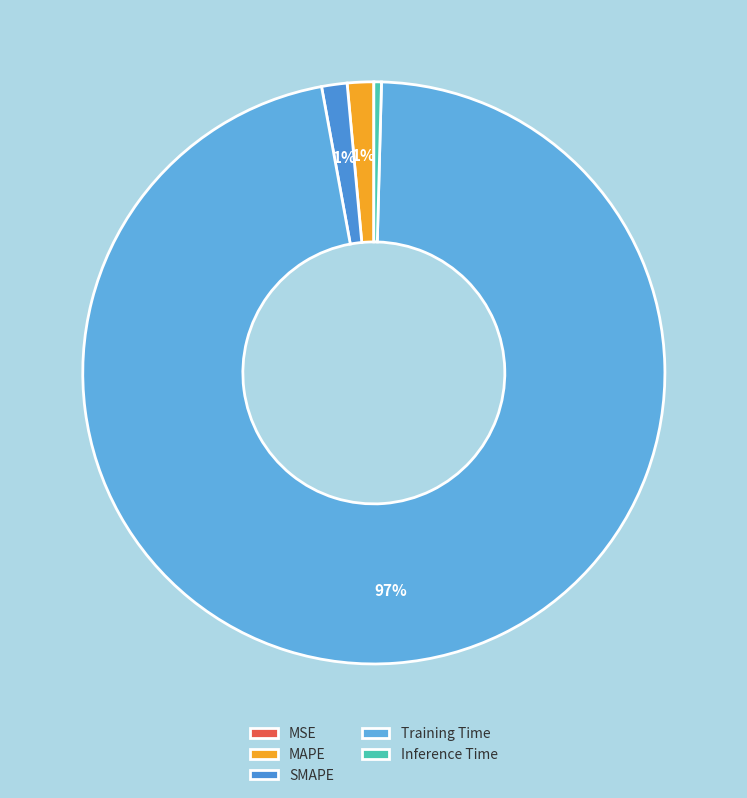

Does MAPE represent more than half of the total?

No